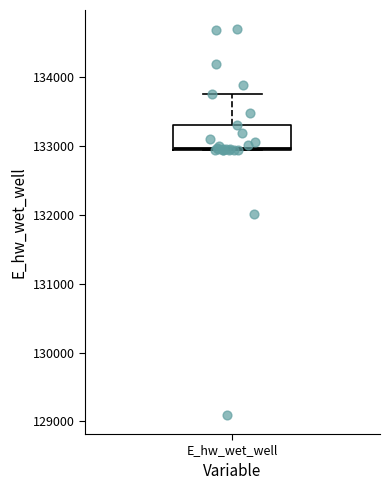

Read this box plot against the y-axis: the position of the median line, the range covered by the box, and the ends of both whiskers. The values are not printed on the chart, so give them approximately, as read against the axis.

median 133000, box 133000 to 133300, whiskers 132900 to 133800